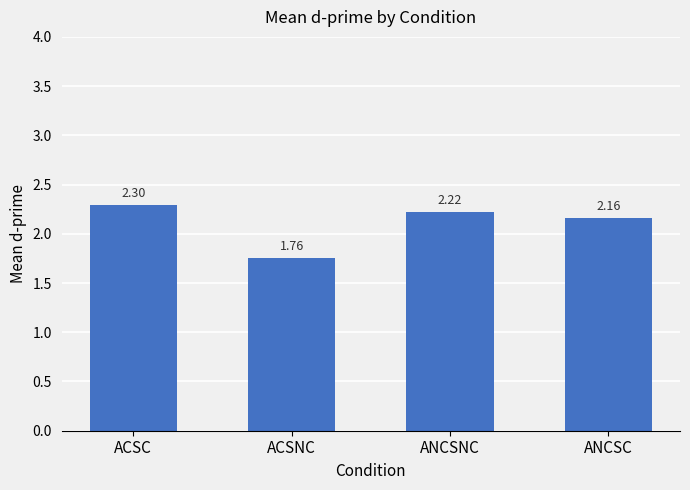

What is the average value?

2.1